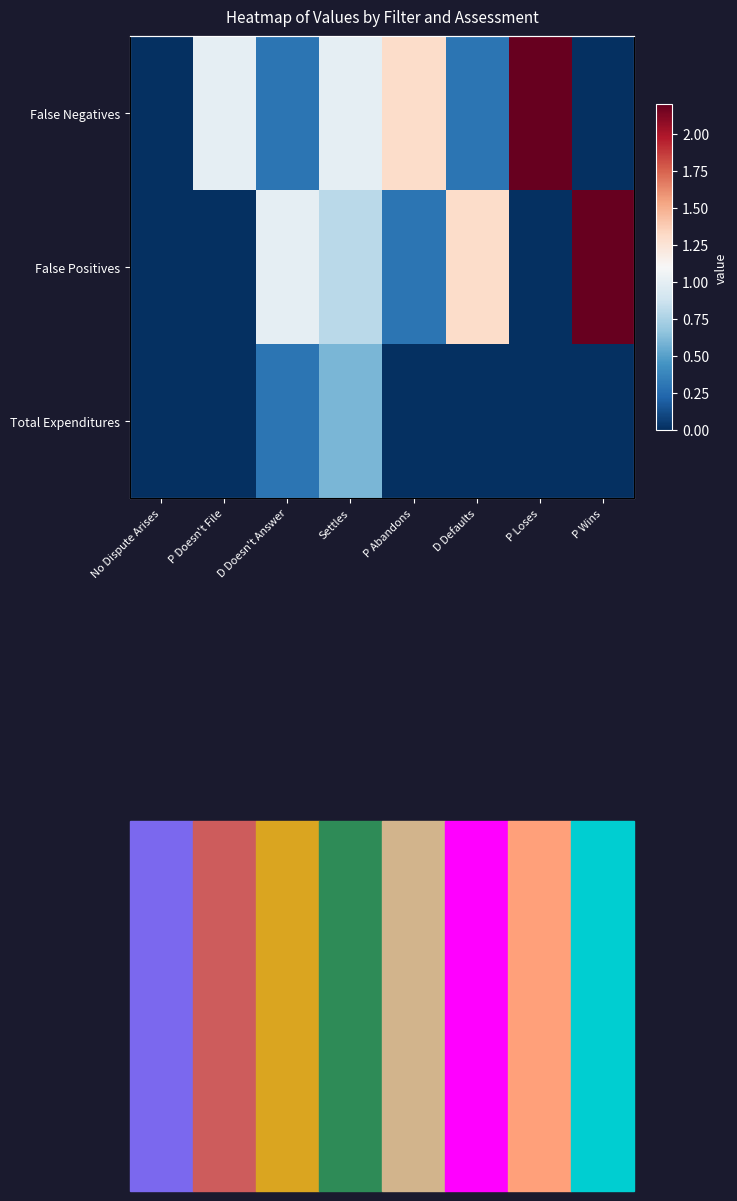

Count the number of categories in the chart.

8